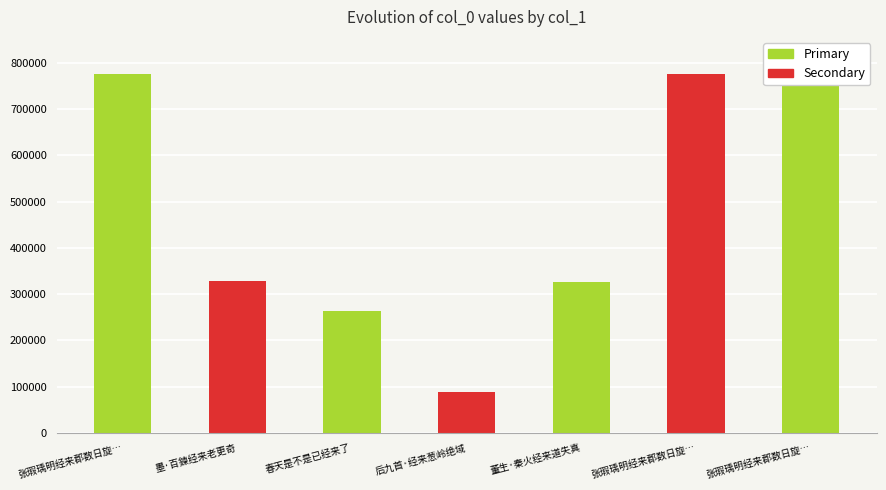

Rank the categories by value from highest to lowest.

张瑕瑀明经来郡数日旋…, 张瑕瑀明经来郡数日旋…, 张瑕瑀明经来郡数日旋…, 墨·百鍊经来老更奇, 董生·秦火经来道失真, 春天是不是已经来了, 后九首·经来葱岭绝域